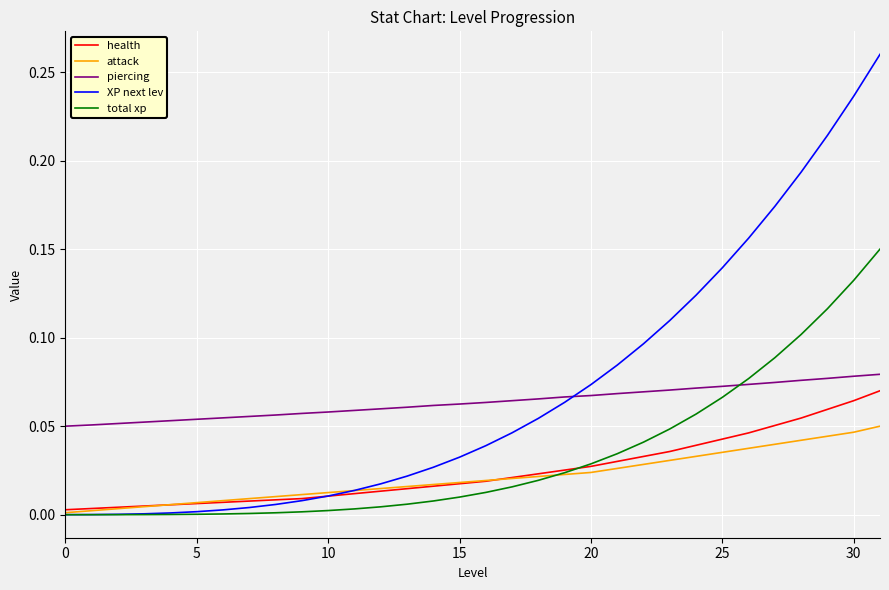

Which series has the widest spread of values?

XP next lev